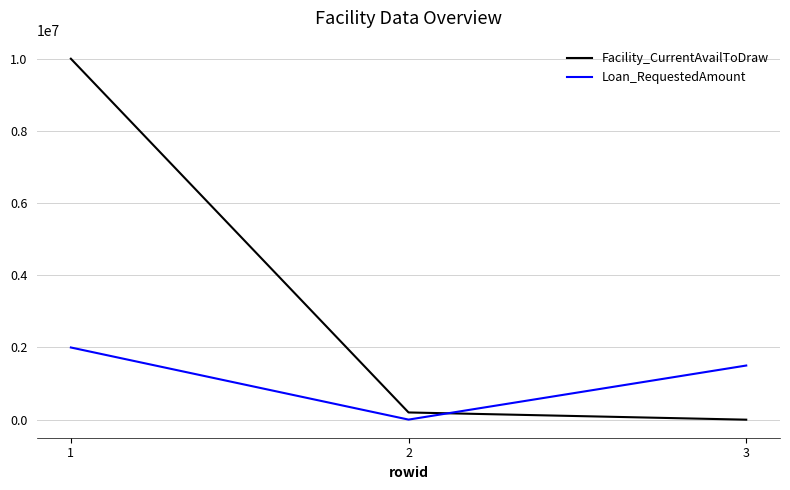

Reading left to right, what are all the values shown in this chart?

Facility_CurrentAvailToDraw: 10000000	200000	0
Loan_RequestedAmount: 2000000	2000	1500000